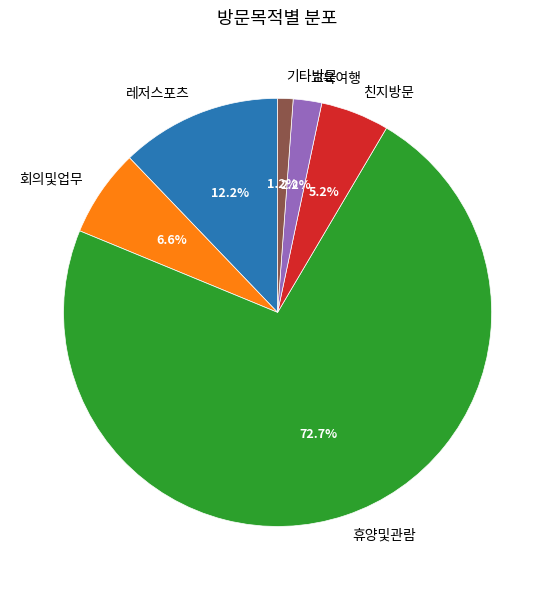

To the nearest percent, what is the average slice percentage?

17%